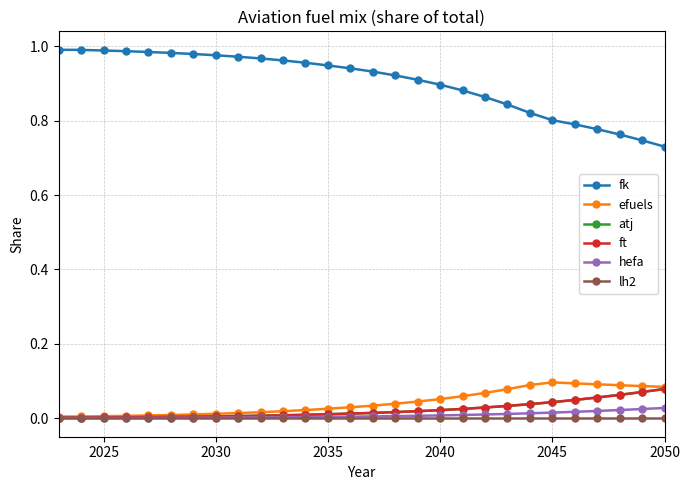

Does the chart have visible grid lines?

Yes